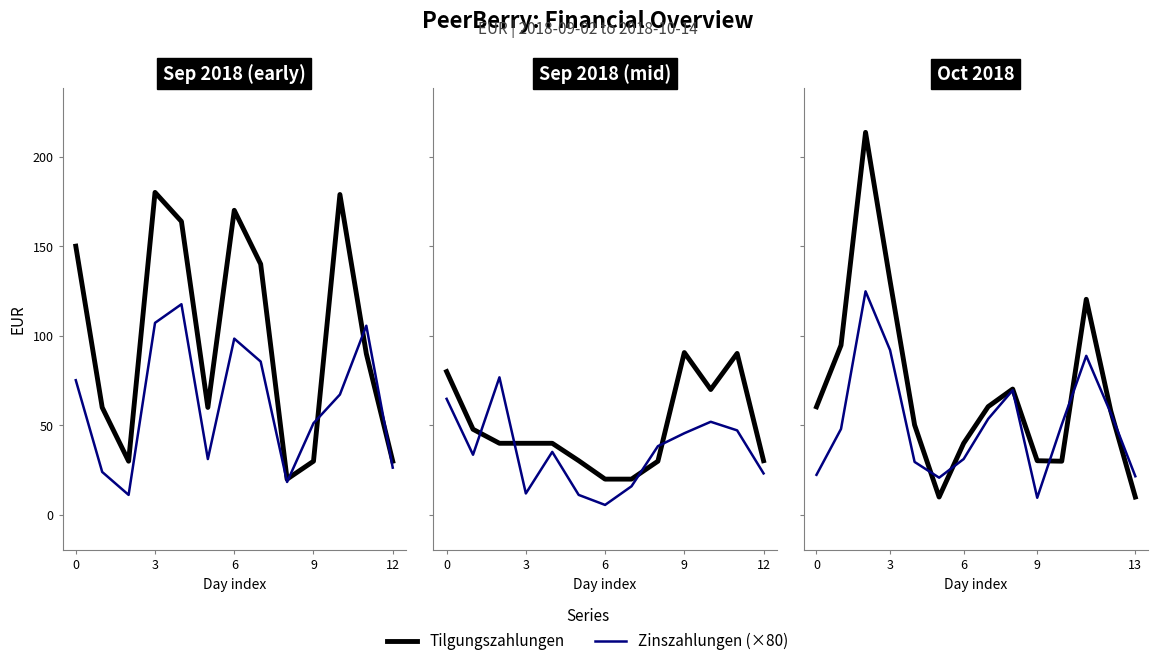

What is the minimum value for Tilgungszahlungen?

10.0